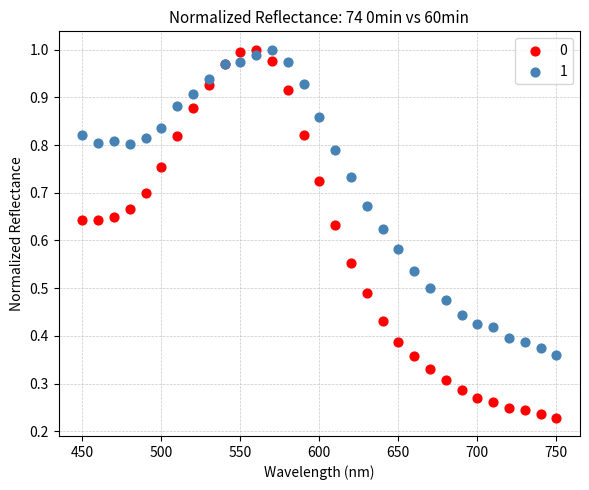

What is the X range (max minus min) for the scatter plot?

300.0